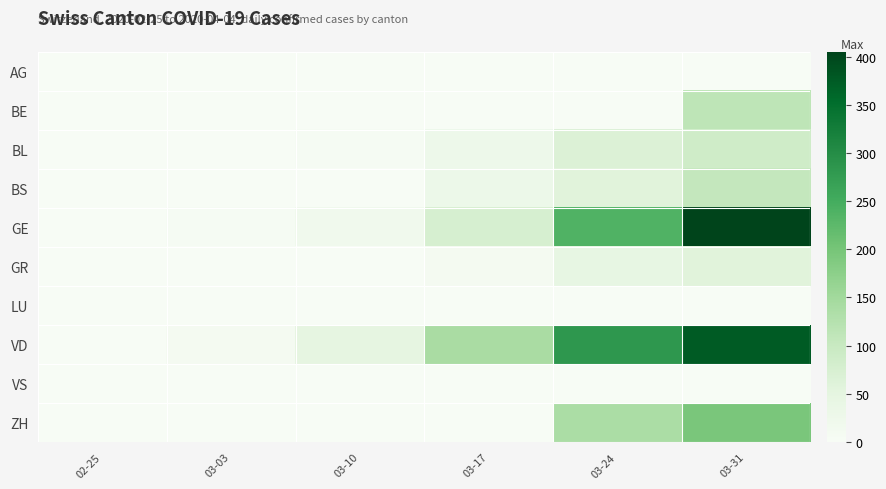

At how many categories does at least one series exceed 42?

4